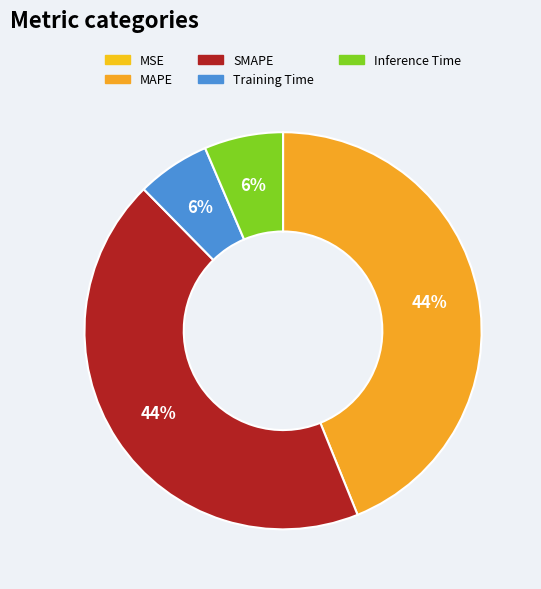

The Inference Time slice represents 17% of the pie. True or false?

False